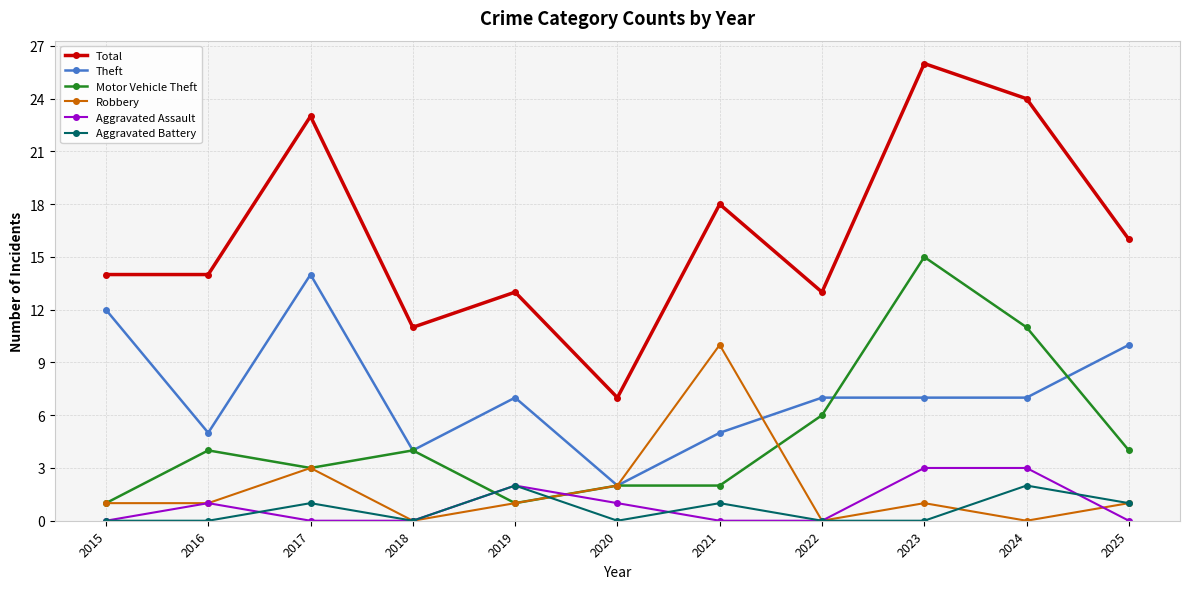

True or false: Total and Aggravated Assault intersect in this chart.

False